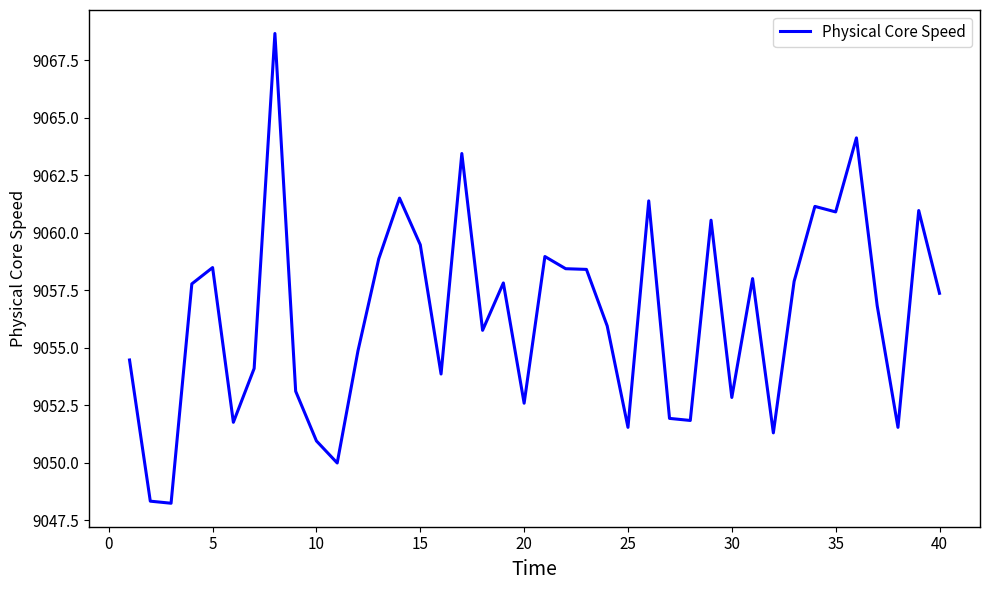

What is the smallest value displayed?

9048.2